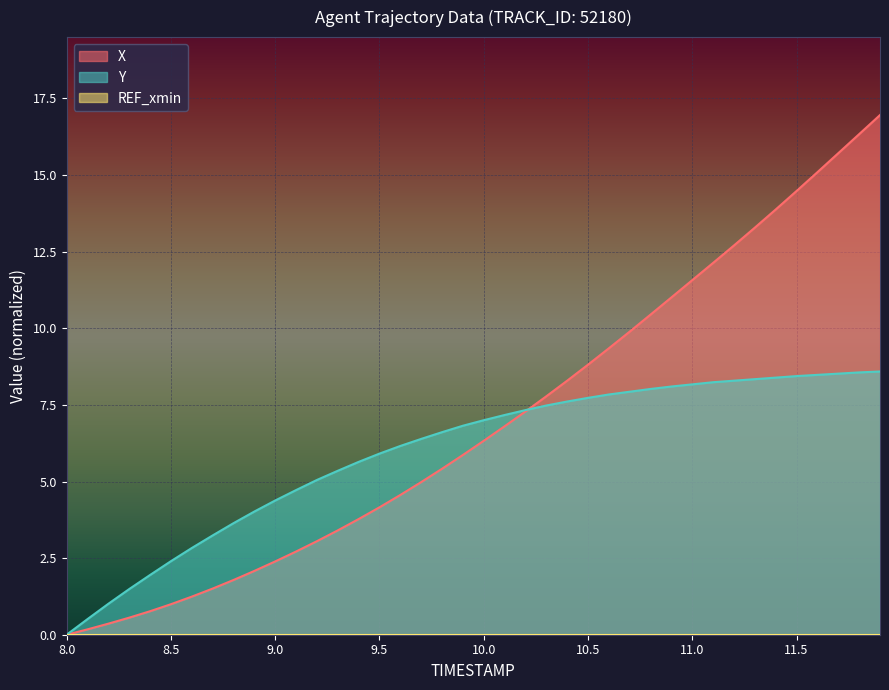

Which series has the widest spread of values?

X